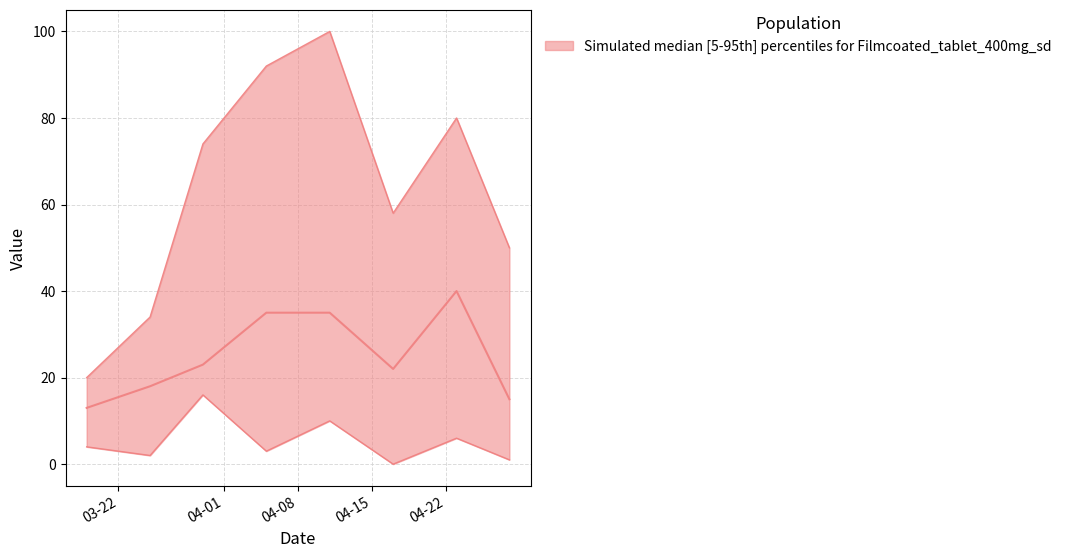

Which category has the lowest value in the PC series?

2023-03-19